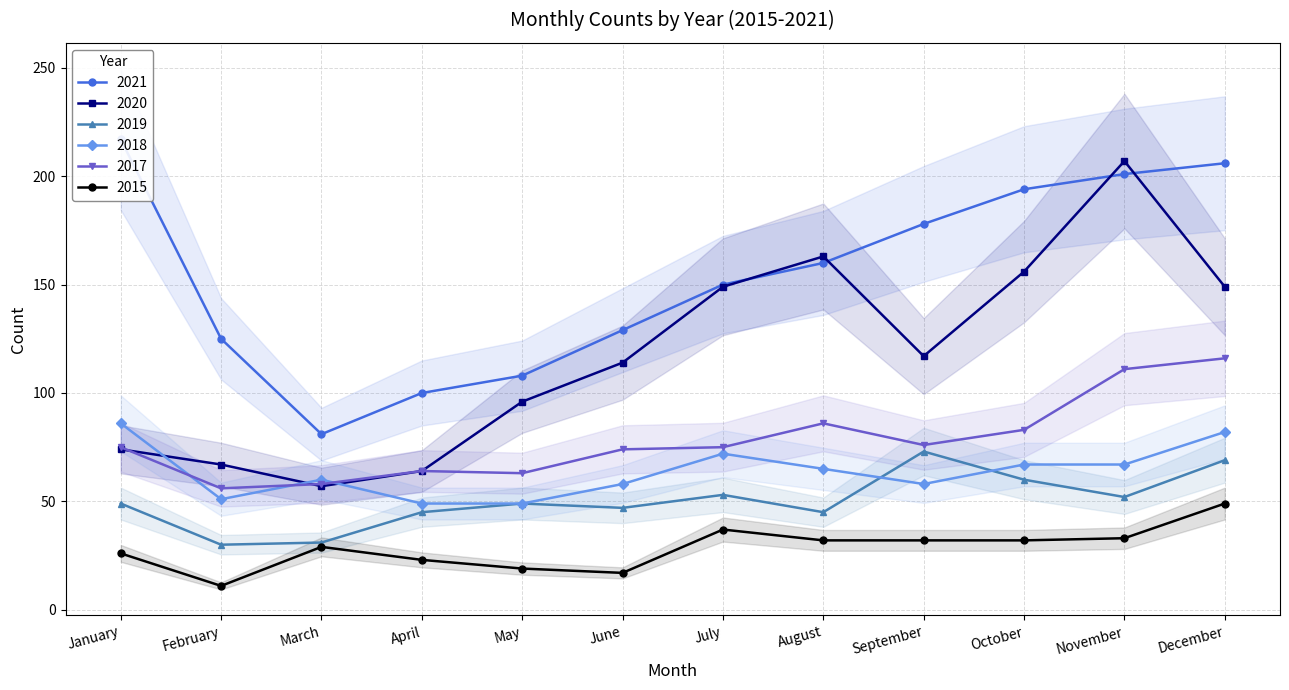

What is the difference between the second highest and second lowest values in the 2015 series?

20